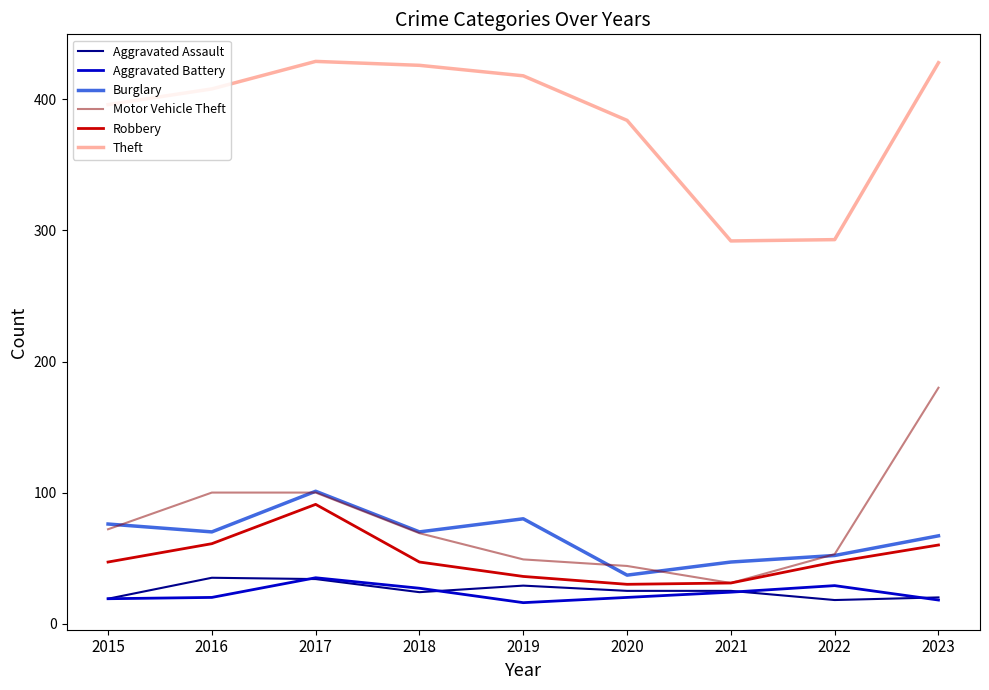

What is the difference between the second highest and minimum values in the Theft series?

136